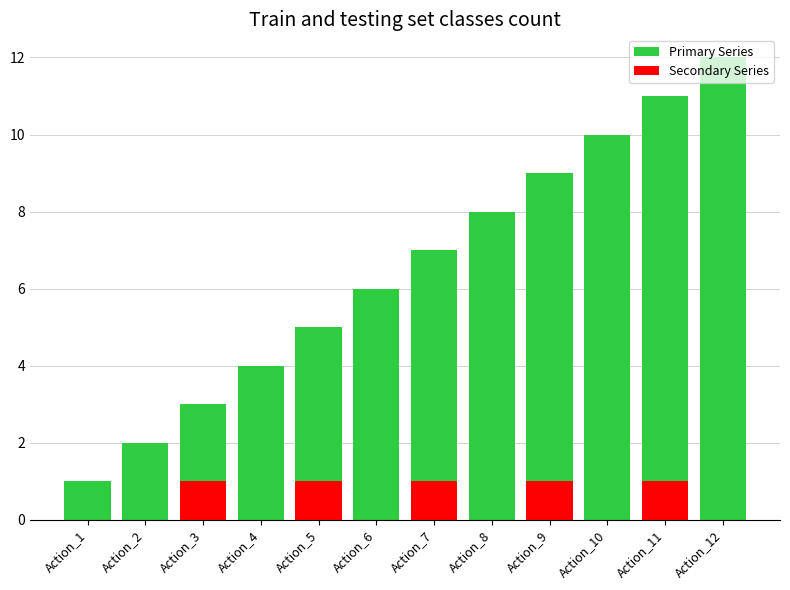

Are the bars horizontal?

No